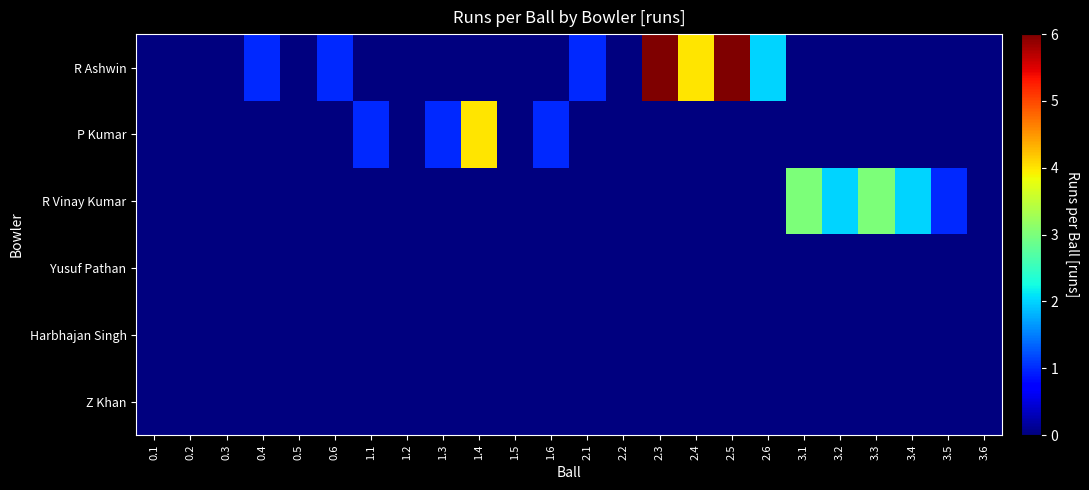

At 1.4, list the series in order from smallest to largest.

R Ashwin, R Vinay Kumar, Yusuf Pathan, Harbhajan Singh, Z Khan, P Kumar